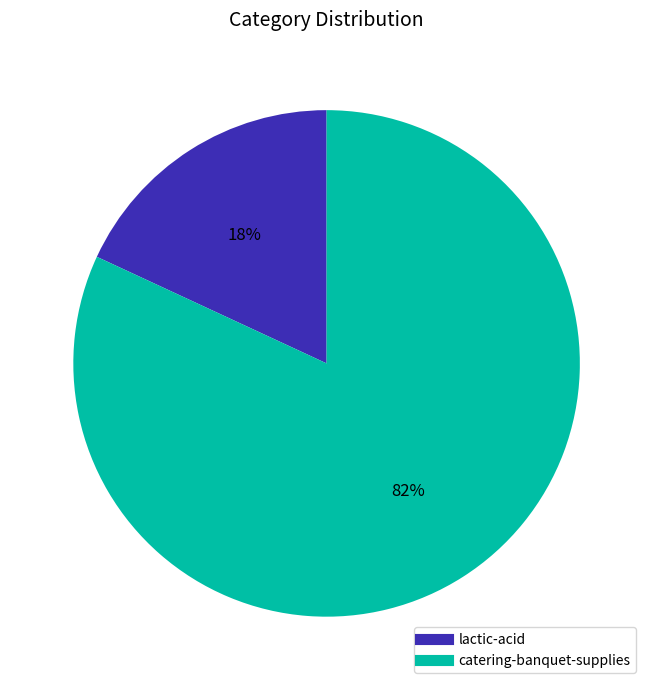

What is the majority slice?

catering-banquet-supplies